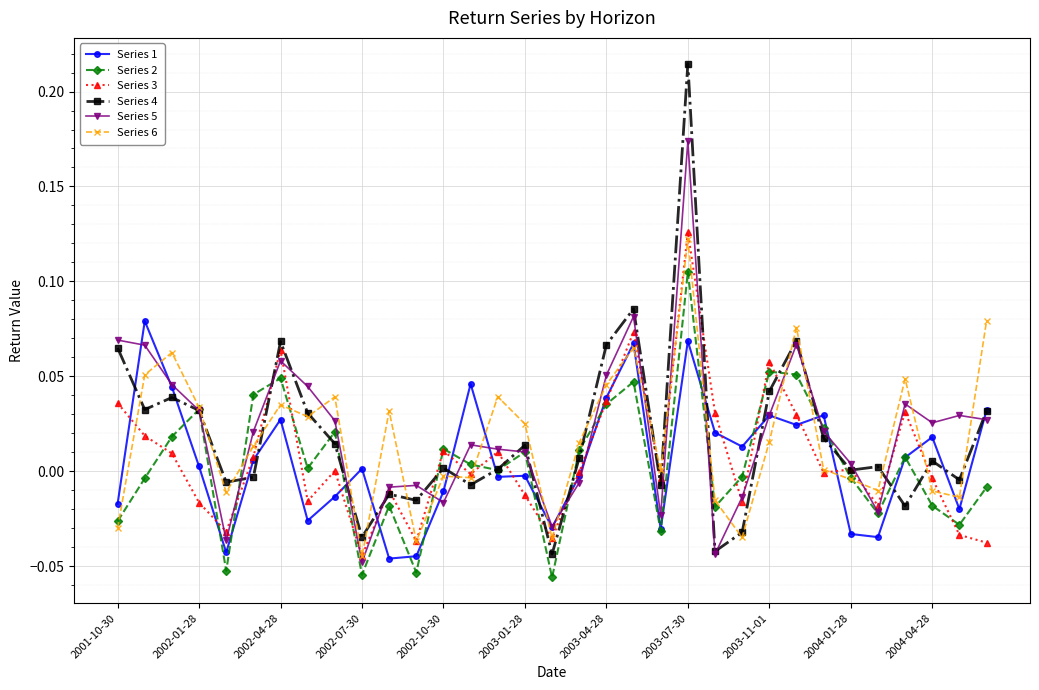

True or false: Series 3 has more than 1 interior local peaks.

True